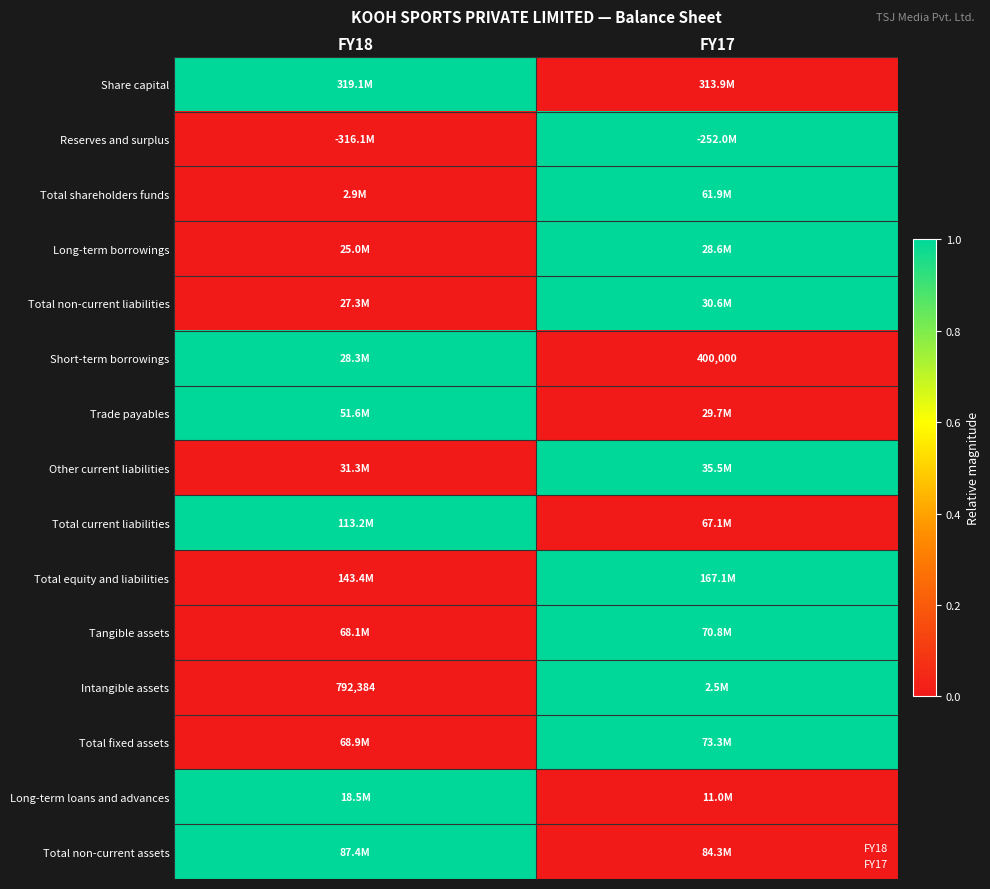

What is the greatest value displayed?

1